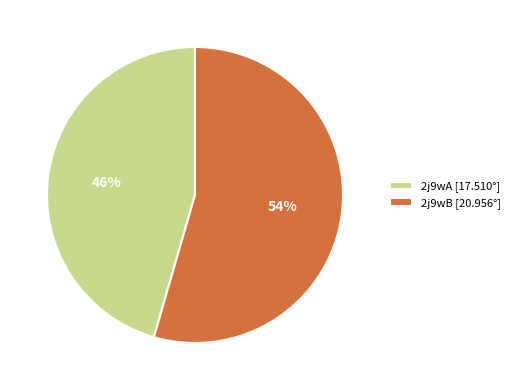

To the nearest percent, what percentage of the pie is 2j9wB?

54%